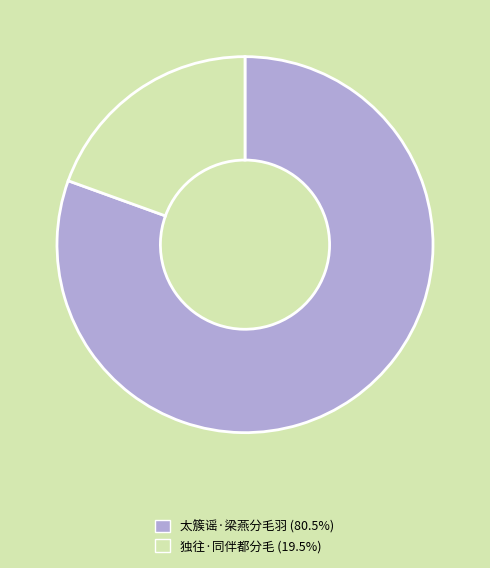

Is the sum of 太簇谣·梁燕分毛羽 and 独往·同伴都分毛 greater than half?

Yes